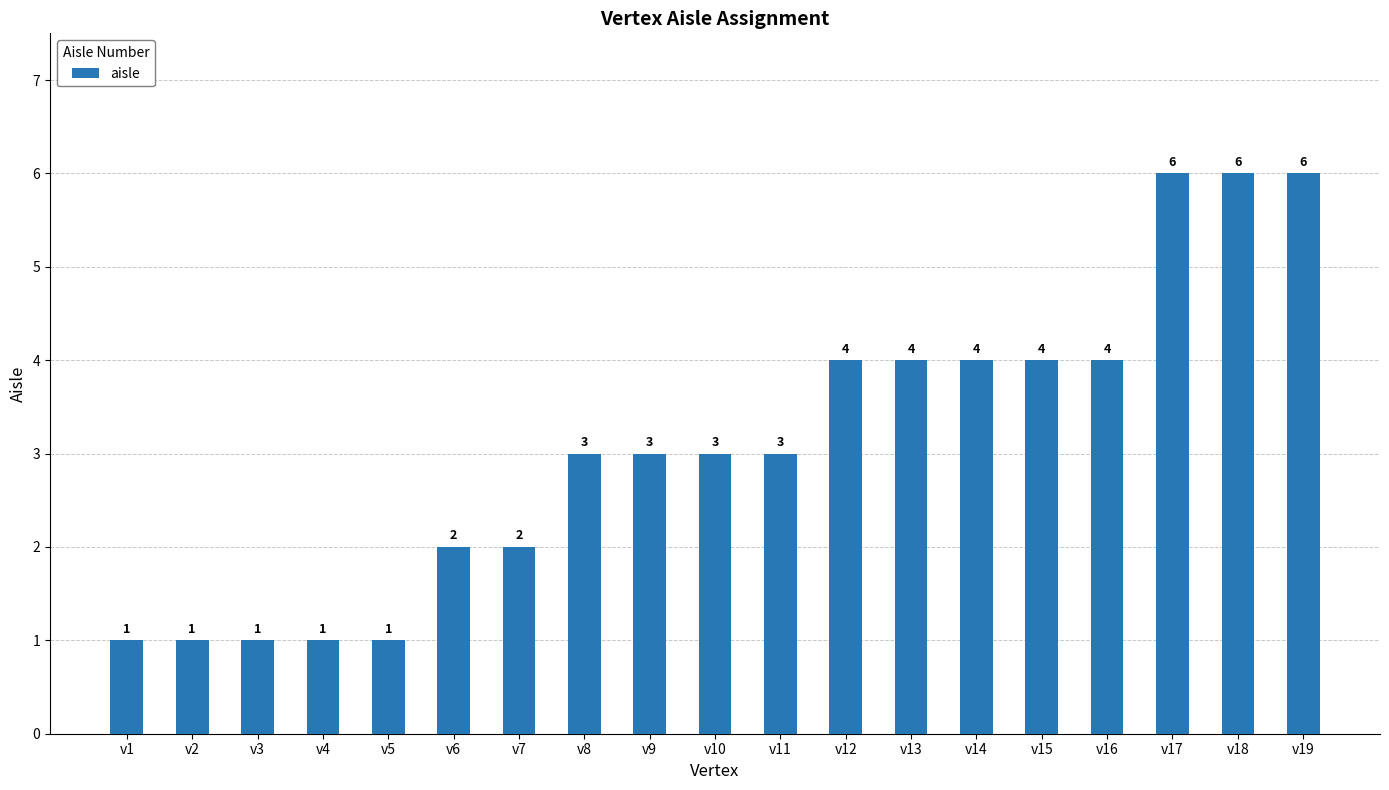

What is the value of the 18th bar from the left?

6